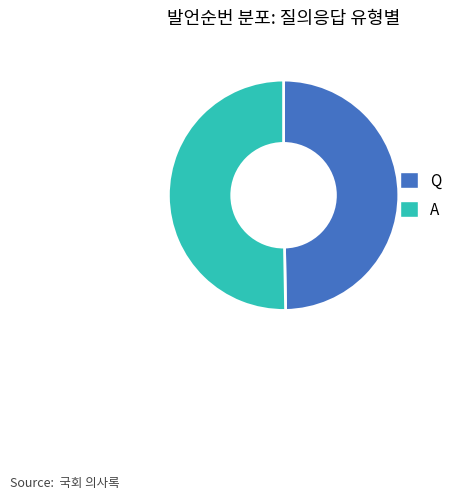

Is there a majority slice in this chart?

Yes